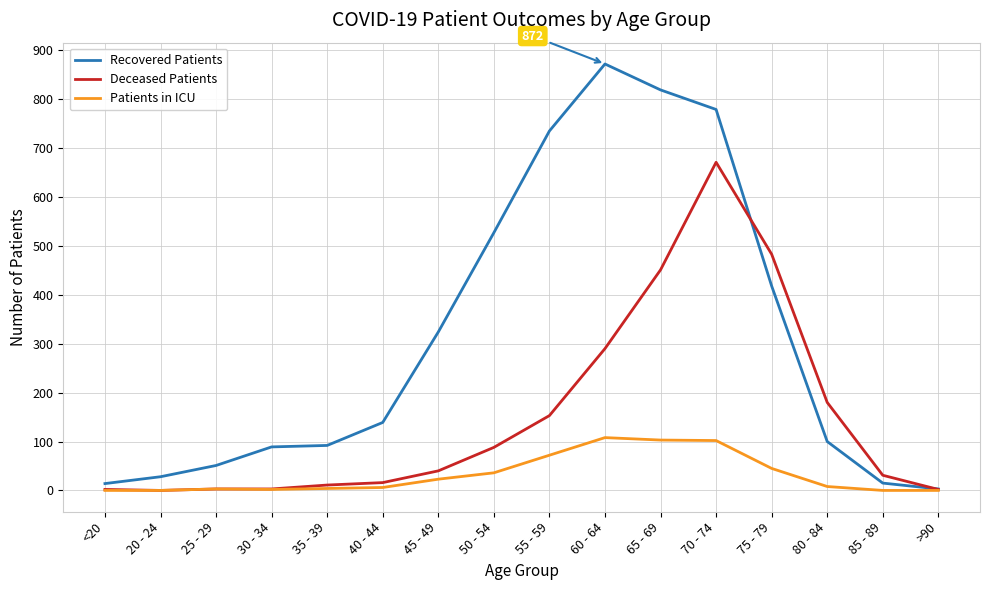

At how many categories does at least one series exceed 565?

4